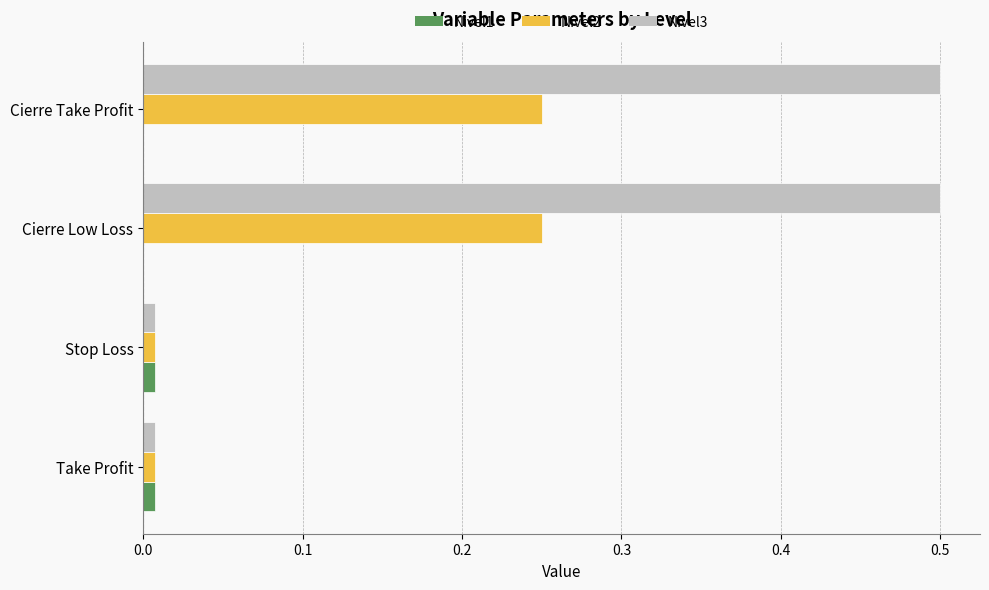

The Nivel3 series shows 0.5 at Cierre Low Loss. True or false?

True